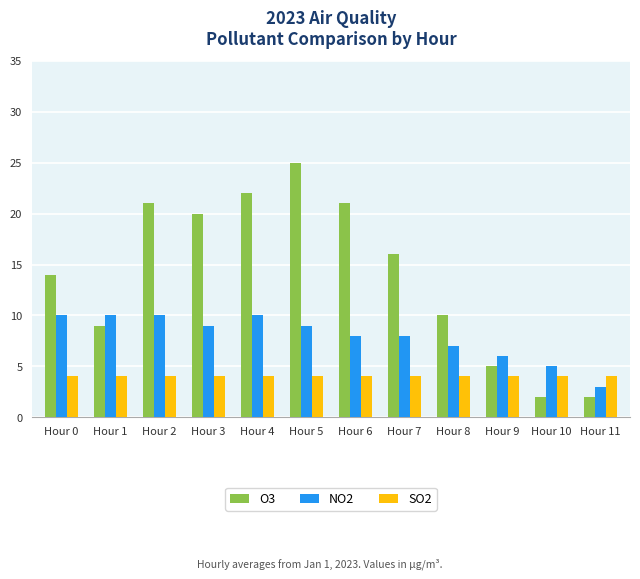

Reading left to right, what are all the values shown in this chart?

O3: 14	9	21	20	22	25	21	16	10	5	2	2
NO2: 10	10	10	9	10	9	8	8	7	6	5	3
SO2: 4	4	4	4	4	4	4	4	4	4	4	4